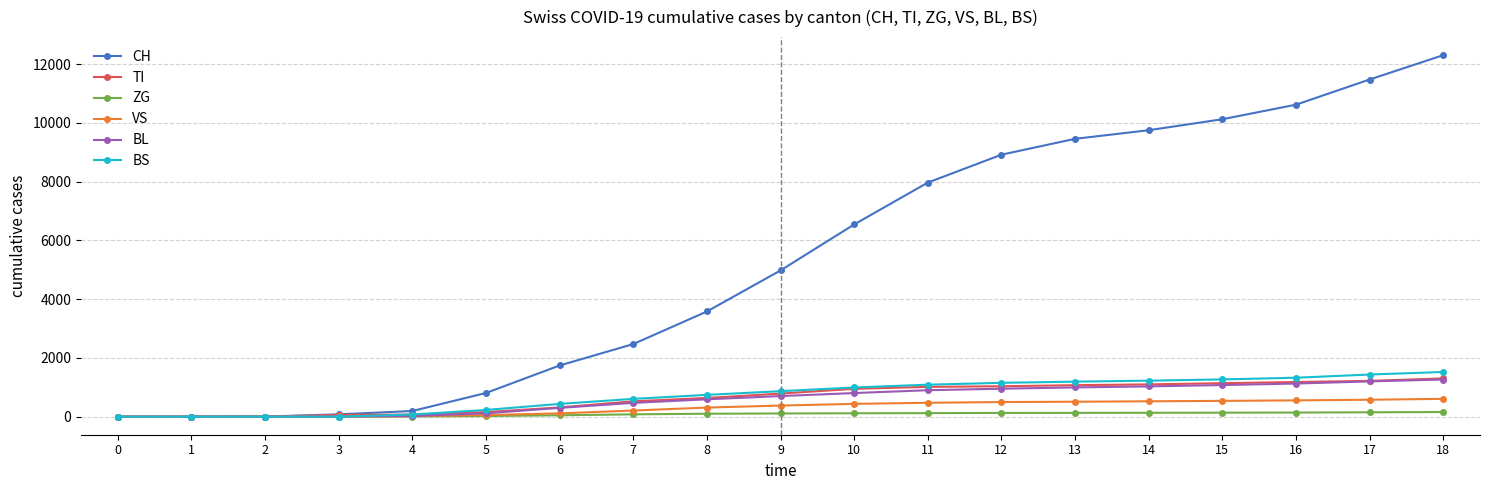

Where is TI nearest to the value 651?

8